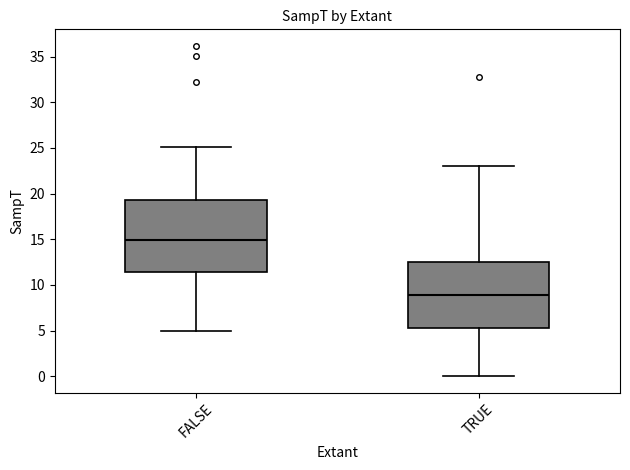

Which box is the tallest, from its lower edge to its upper edge?

FALSE